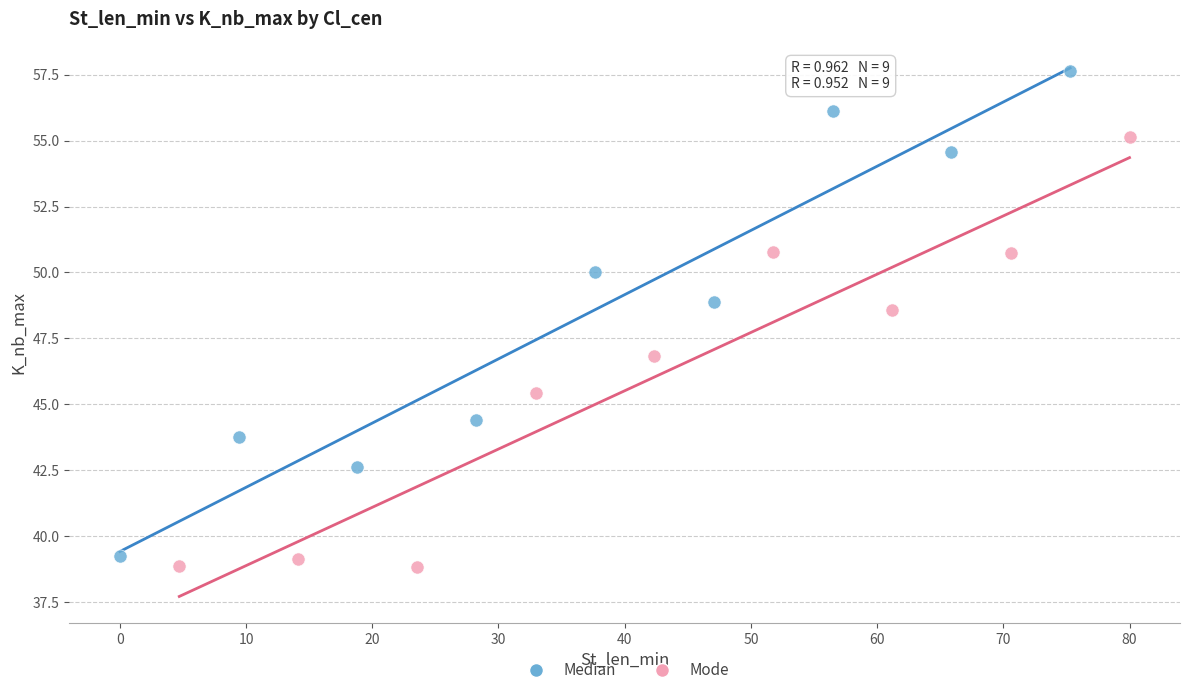

Which series contains the highest Y value?

Median